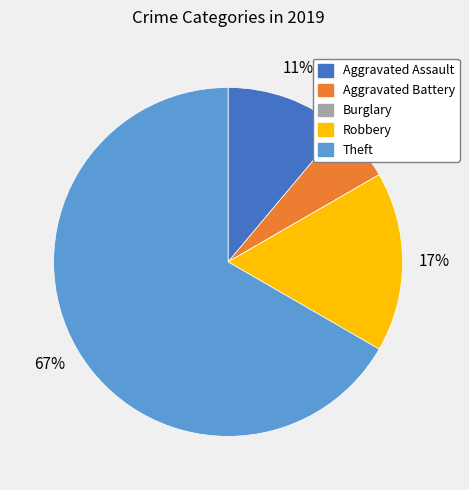

Do Robbery and Aggravated Battery together represent more than half of the pie?

No